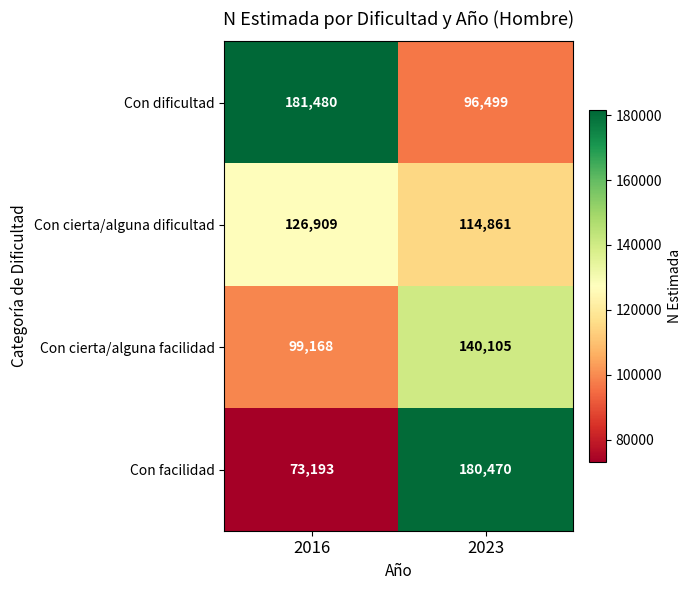

Rank the series by their maximum value, from lowest to highest.

Con cierta/alguna dificultad, Con cierta/alguna facilidad, Con facilidad, Con dificultad